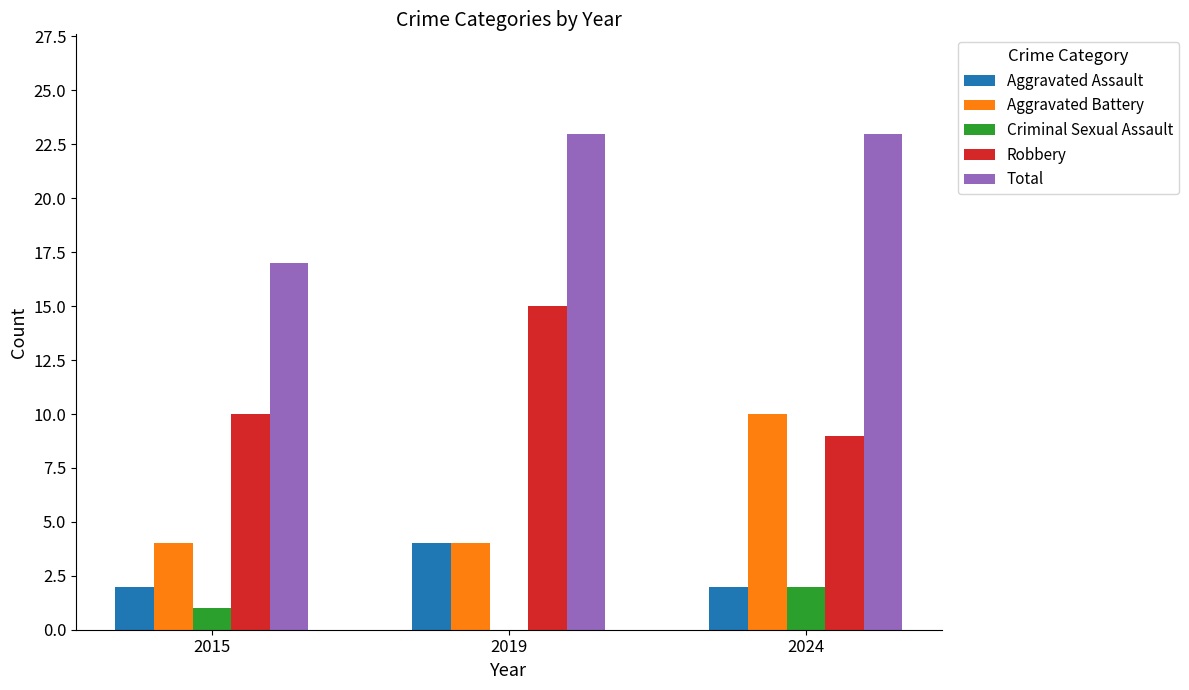

How many positive values does the Criminal Sexual Assault series have?

2